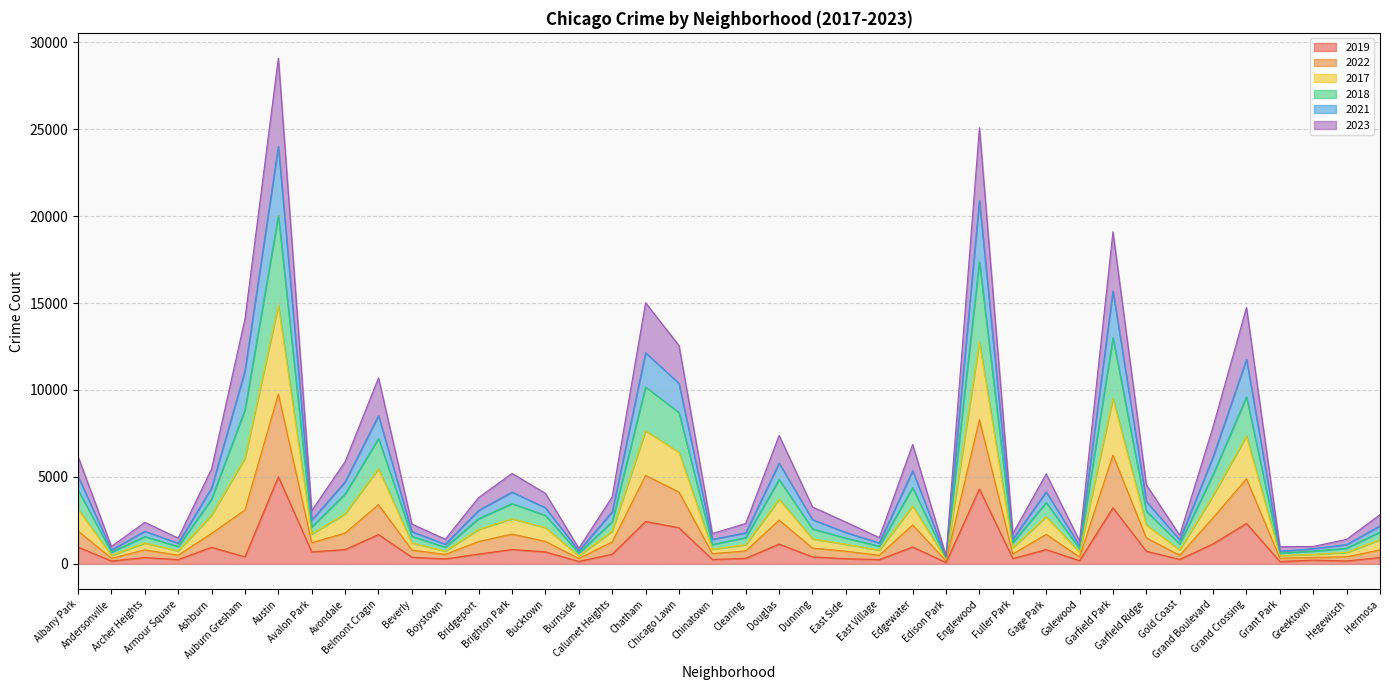

The 2017 series shows 3497 at Hermosa. True or false?

False